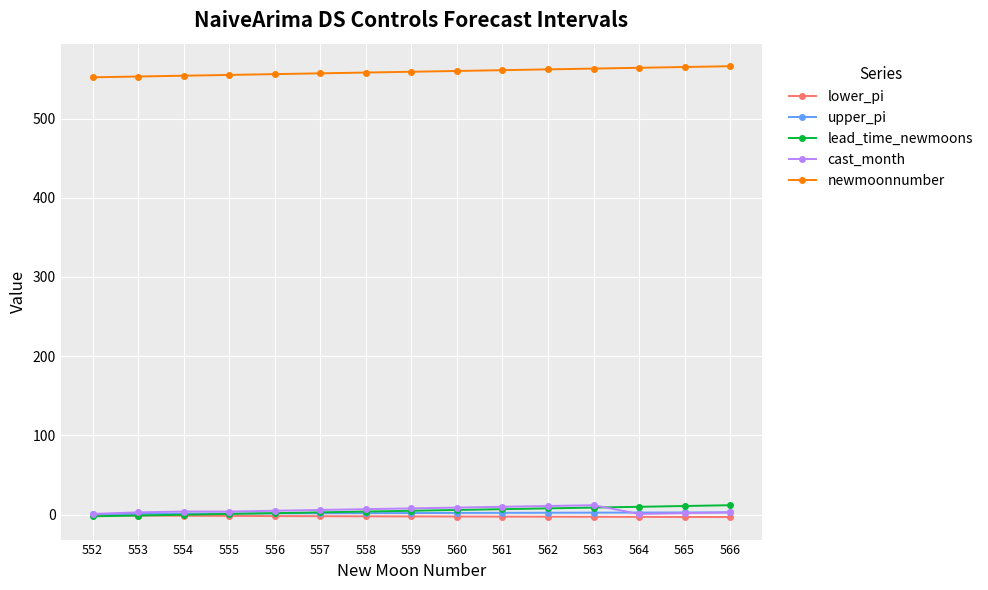

How many times do lead_time_newmoons and upper_pi cross each other?

1